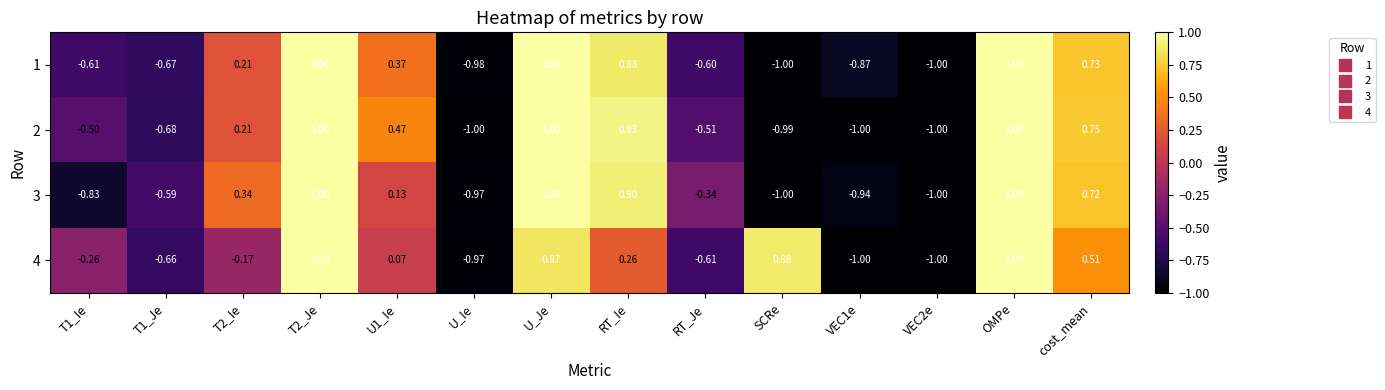

Is the value of 1 at T1_Ie greater than the value of 3 at RT_Je?

No